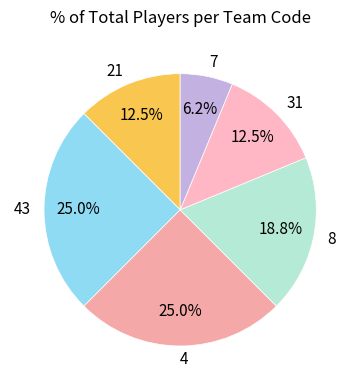

What is the total percentage of 21 and 4?

37.5%